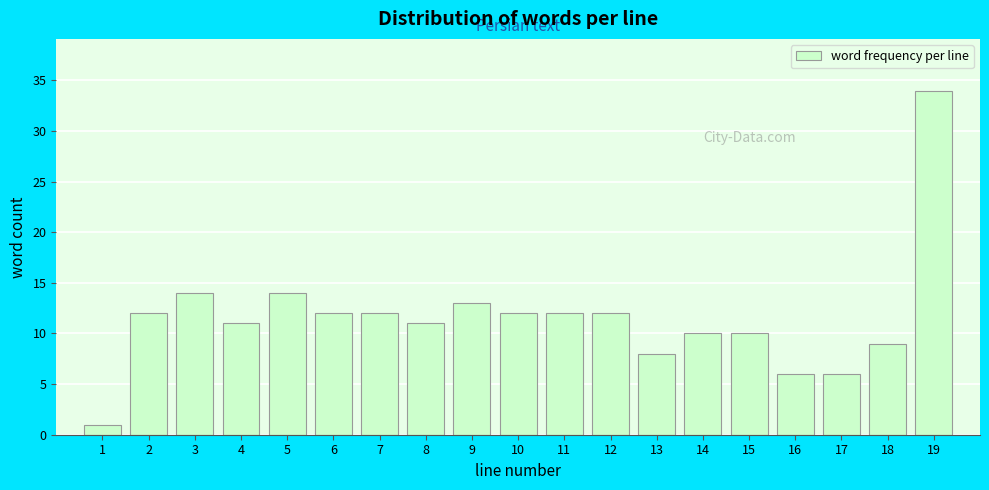

Reading left to right, list all the values displayed in this chart.

1	12	14	11	14	12	12	11	13	12	12	12	8	10	10	6	6	9	34